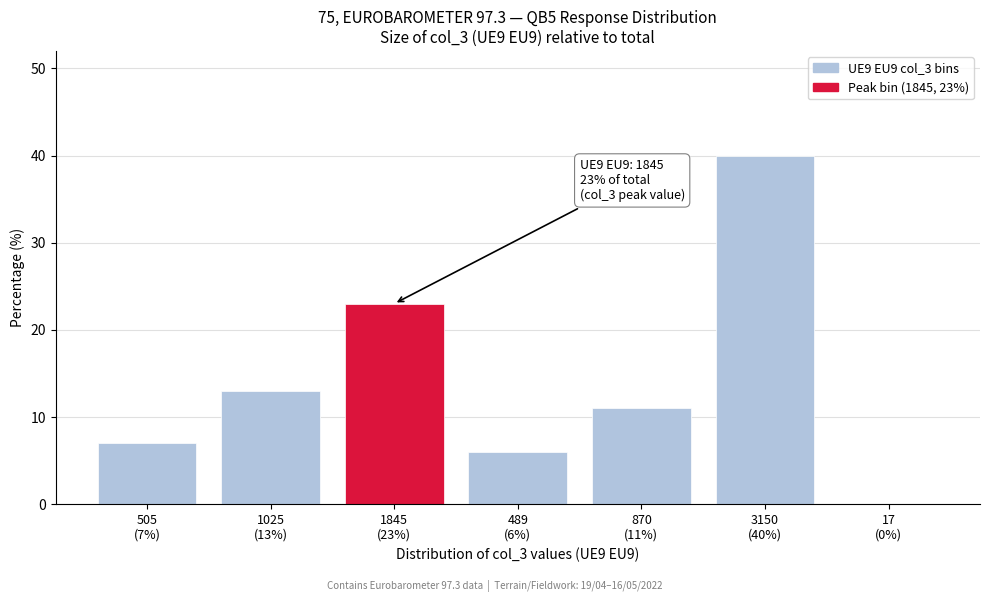

What is the sum of all values?

100